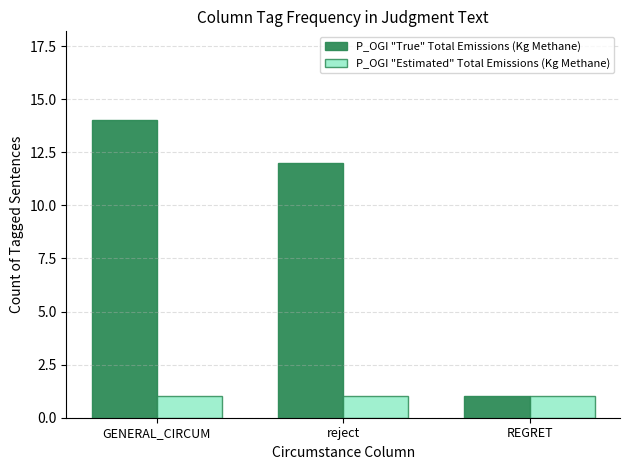

The value of P_OGI "Estimated" Total Emissions (Kg Methane) at reject is 1. True or false?

True